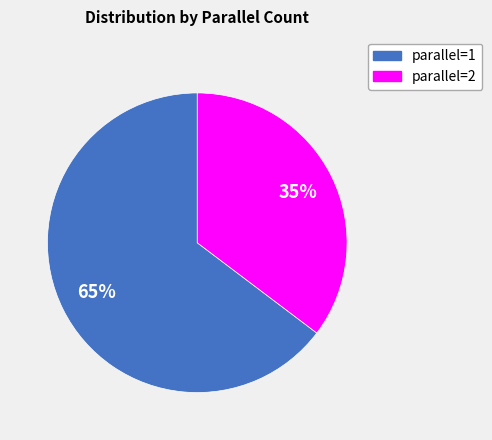

Count the number of slices in the pie.

2